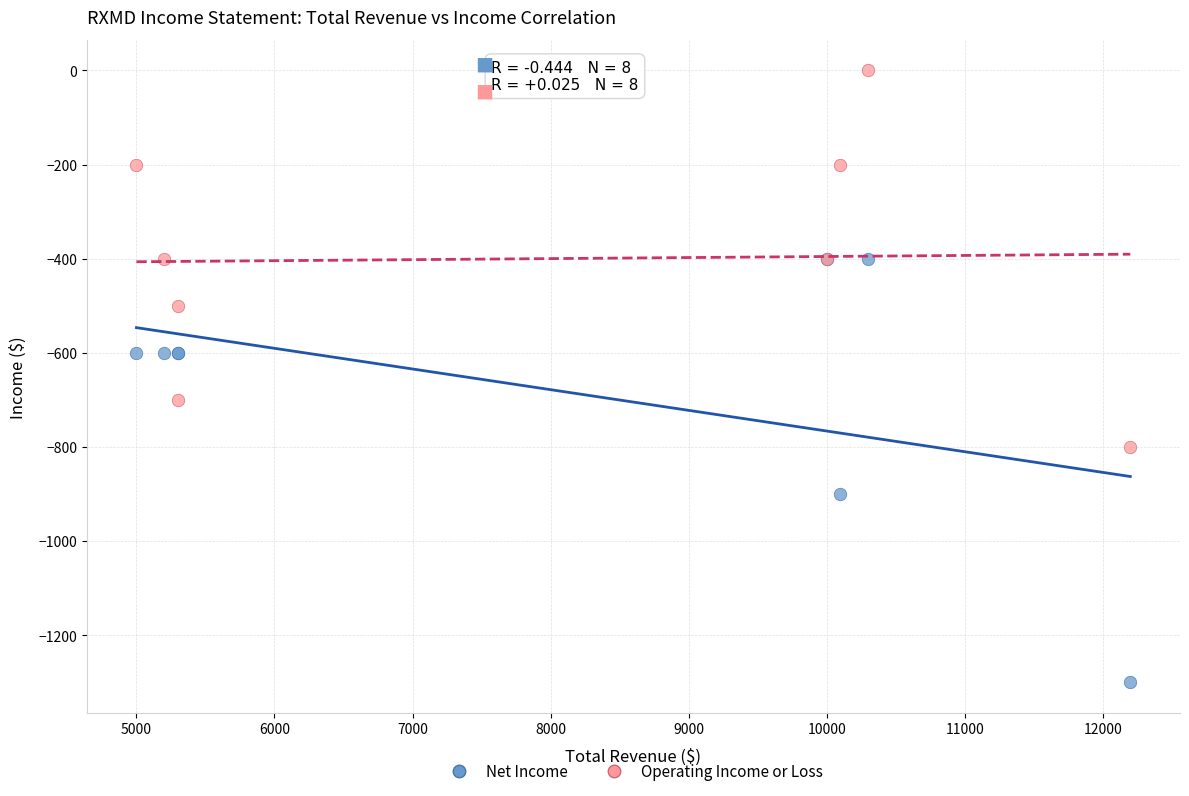

What is the X range (max minus min) for the scatter plot?

7200